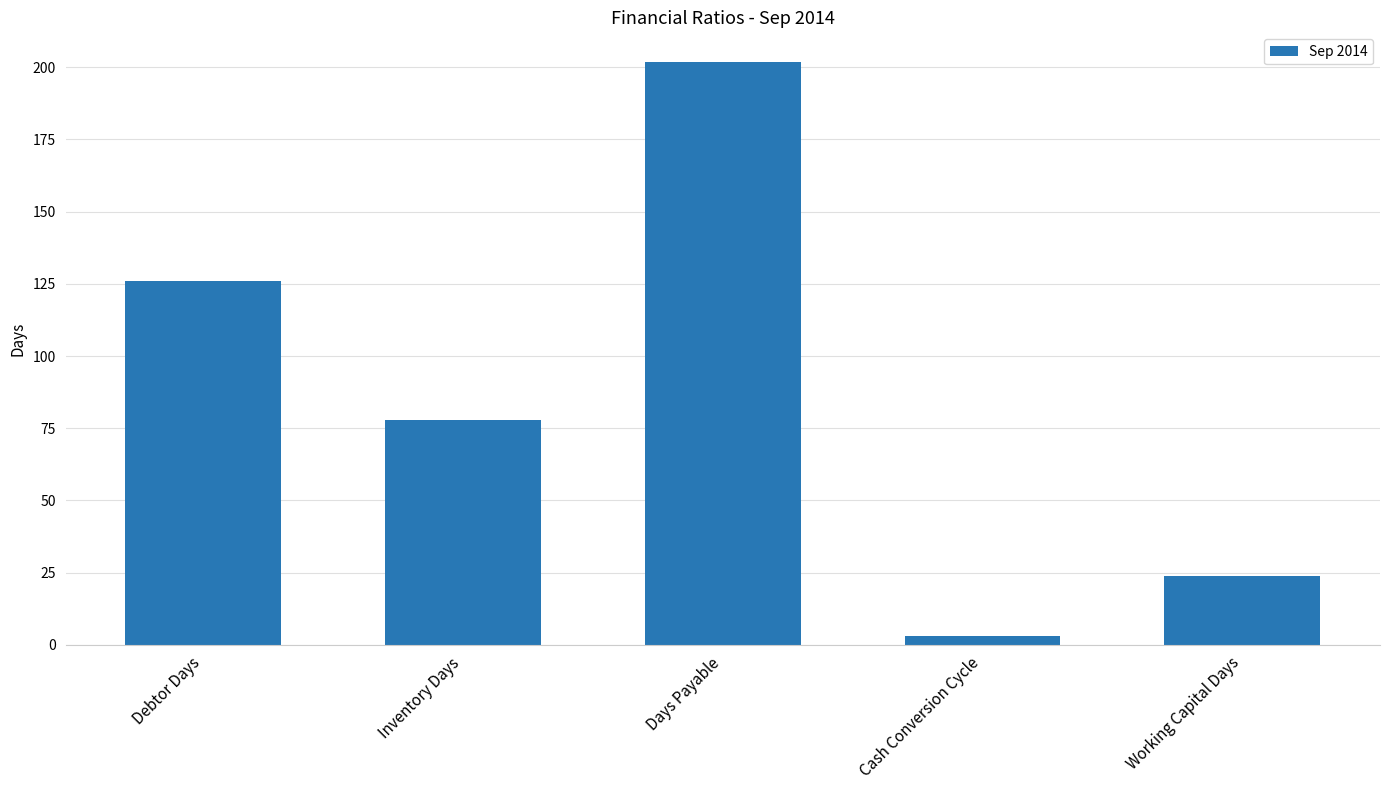

Is it true that the value at Inventory Days is 115?

False